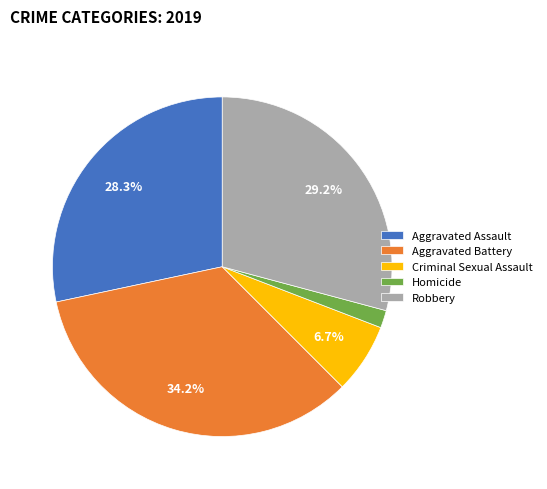

The Criminal Sexual Assault slice represents 21% of the pie. True or false?

False